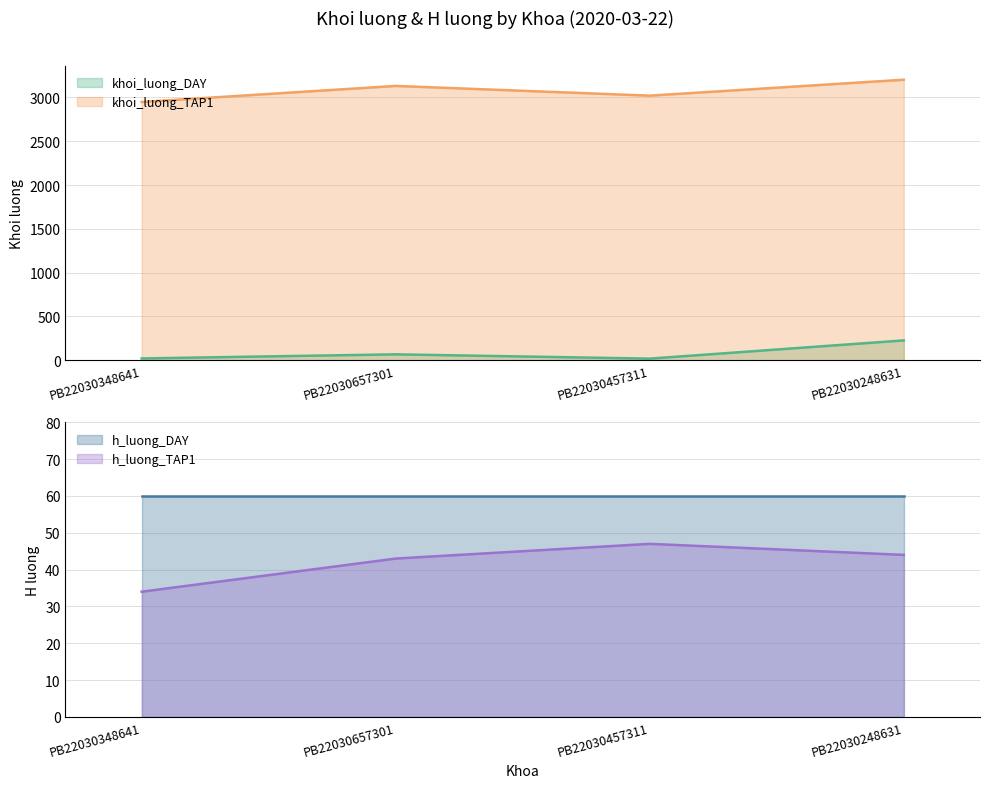

At which category does the chart reach its peak across all series?

PB22030248631